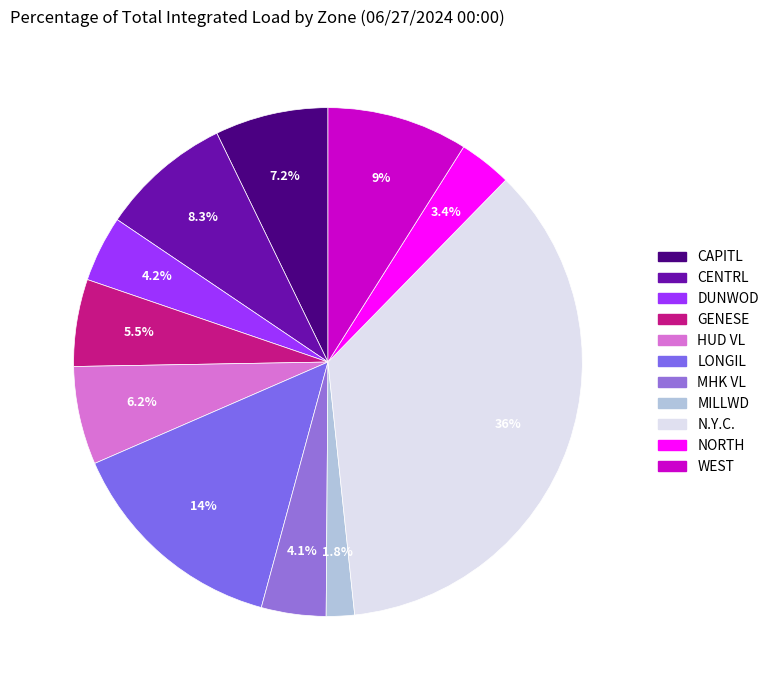

How many segments does this pie chart have?

11